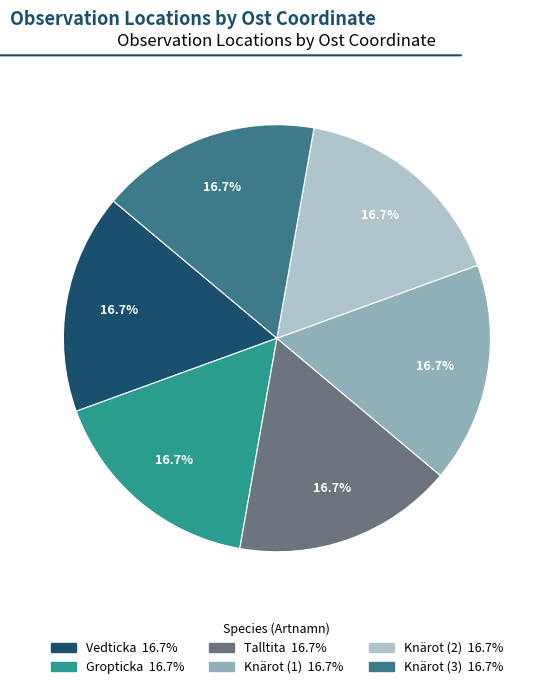

Does any single category account for the majority?

No